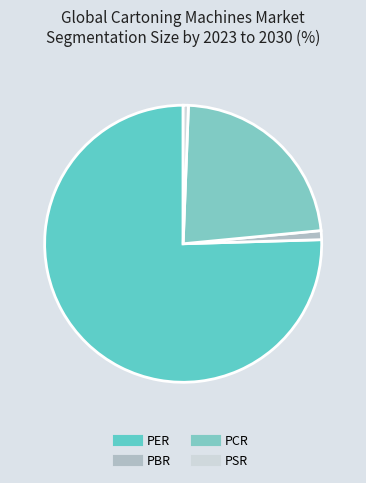

Which slice is the smallest?

PSR